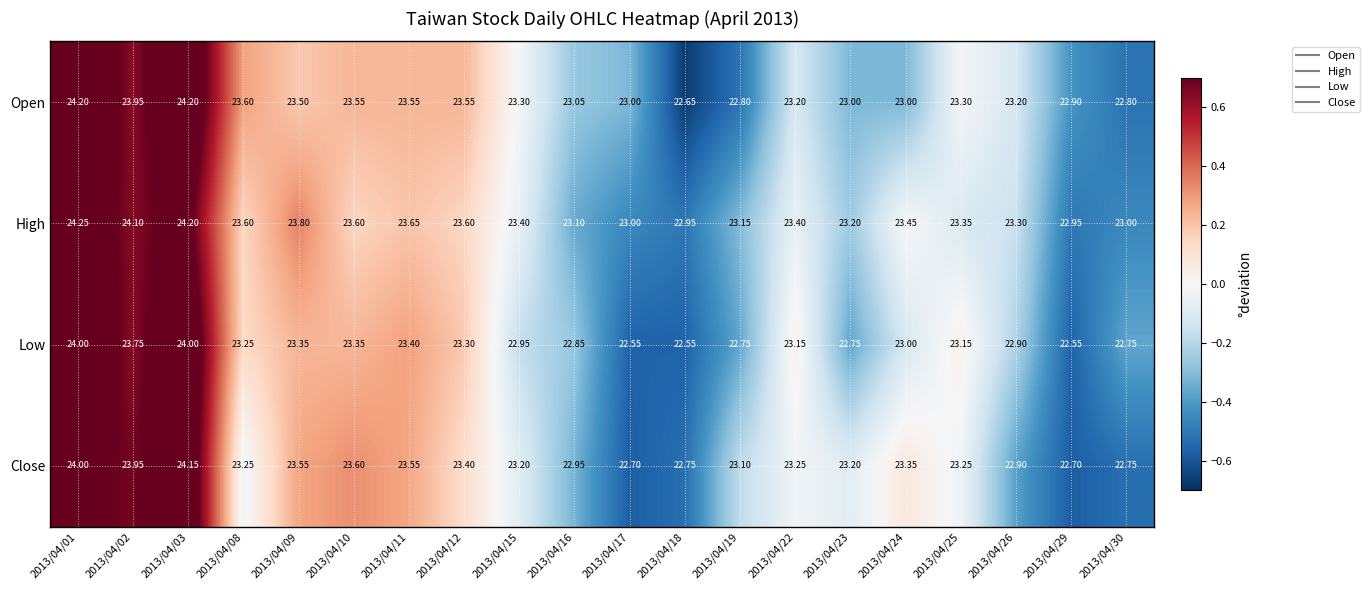

Rank the series by their maximum value, from lowest to highest.

Low, Close, Open, High